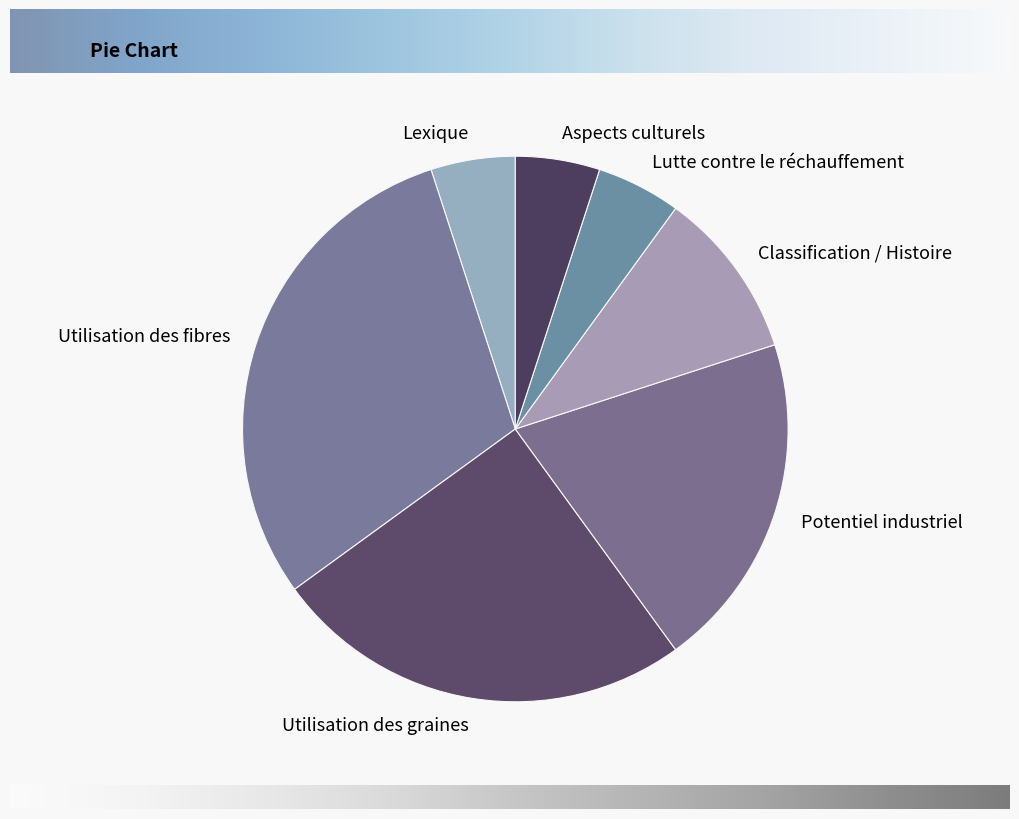

Combined, do Classification / Histoire and Lutte contre le réchauffement account for over 50%?

No